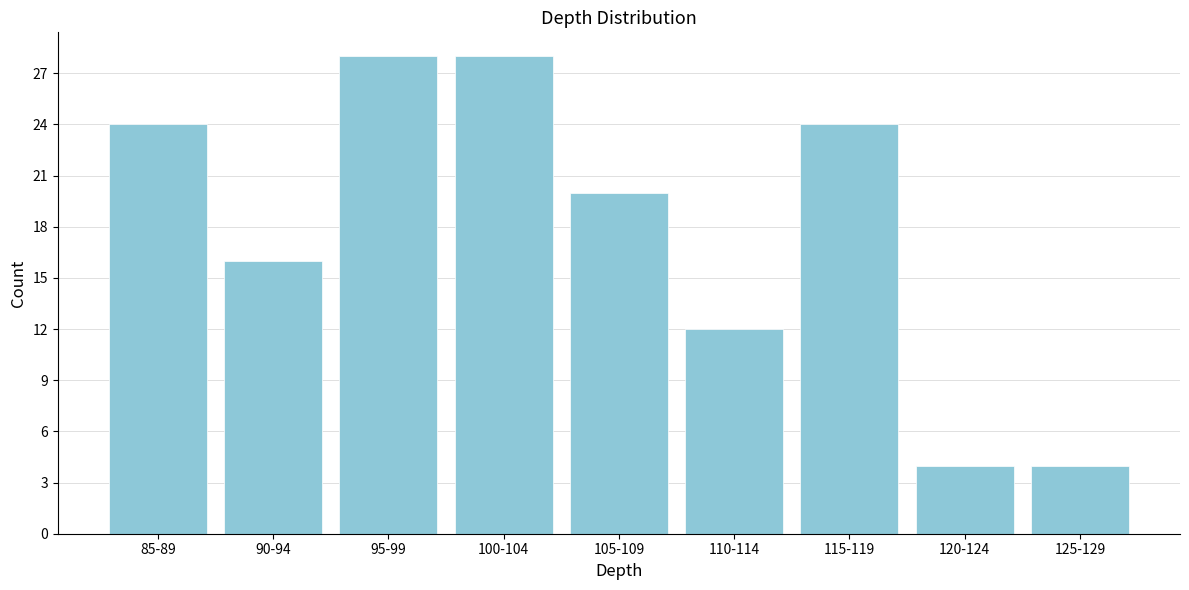

Reading left to right, transcribe all the data shown in this chart.

85-89=24	90-94=16	95-99=28	100-104=28	105-109=20	110-114=12	115-119=24	120-124=4	125-129=4